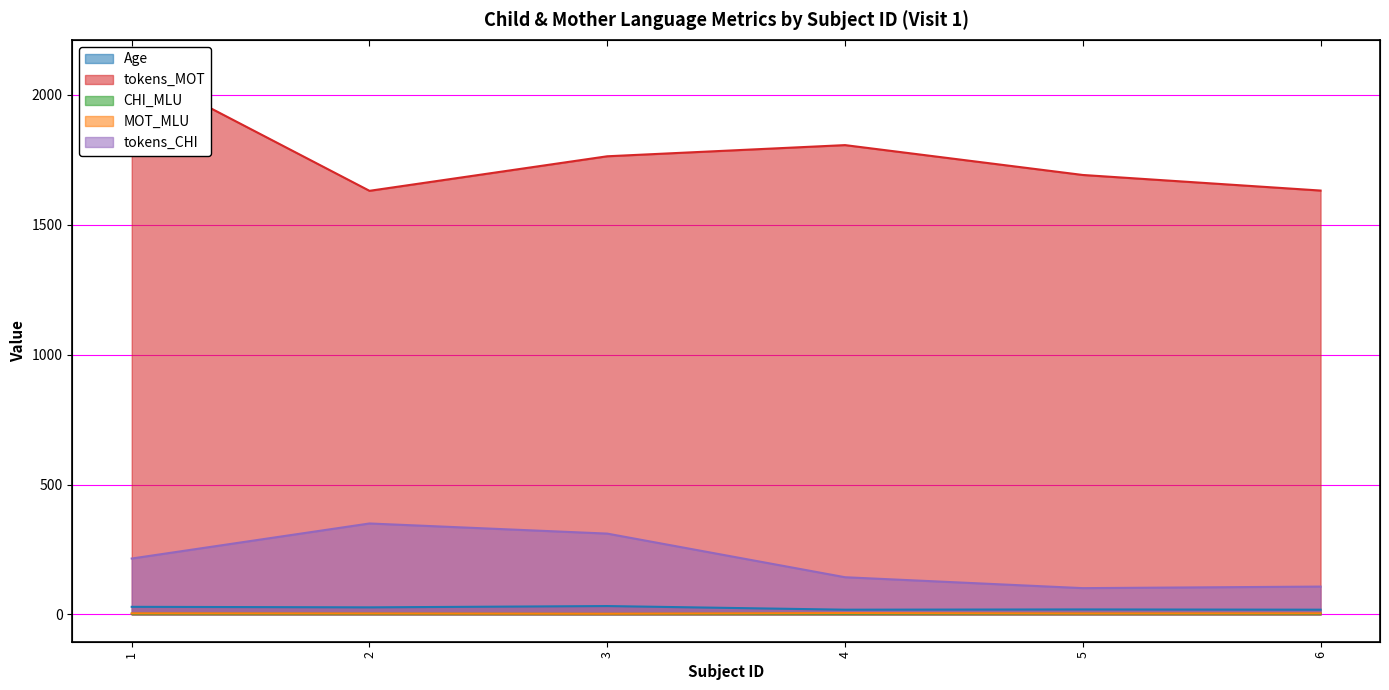

True or false: CHI_MLU and MOT_MLU cross at least once.

False